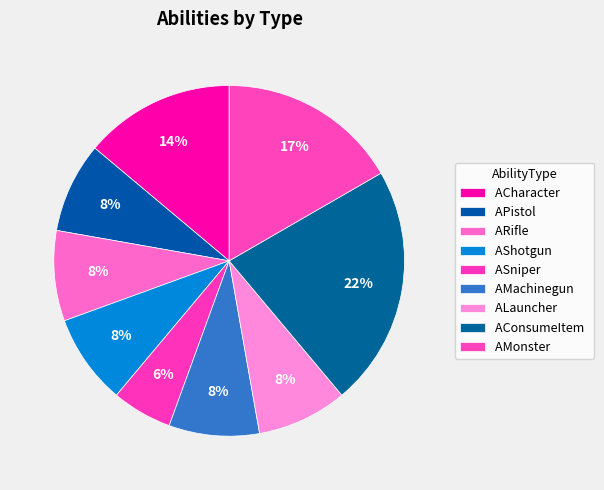

To the nearest percent, what is the difference between the ARifle and ACharacter slice percentages?

6%